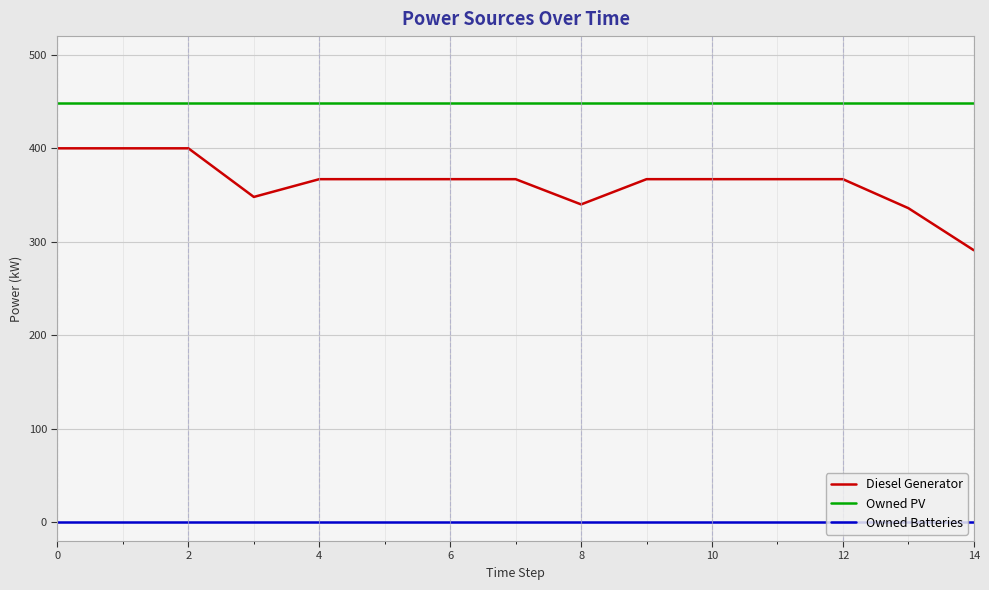

Which series has the largest total across all categories?

Owned PV